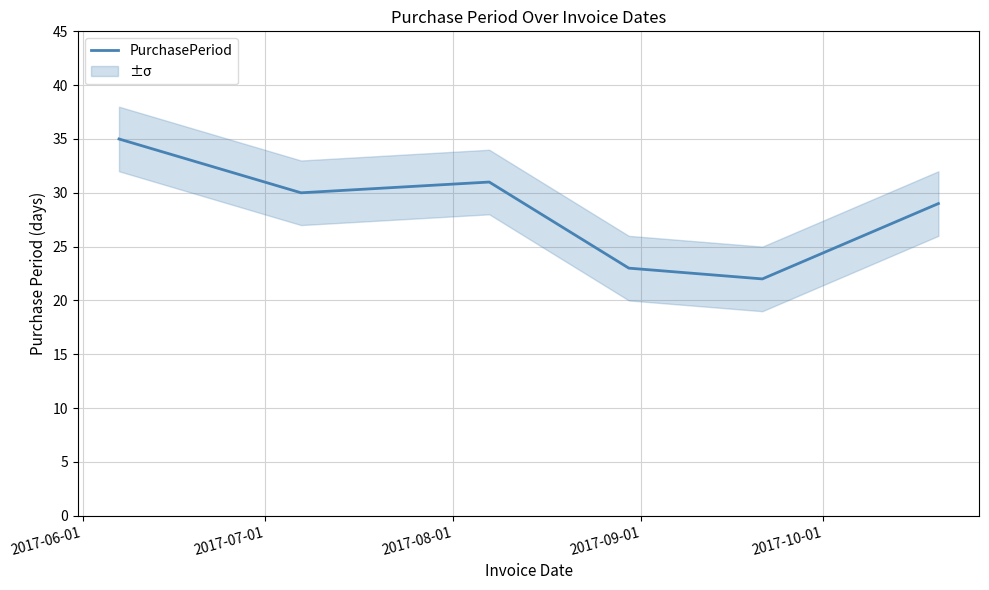

What is the minimum value for PurchasePeriod?

22